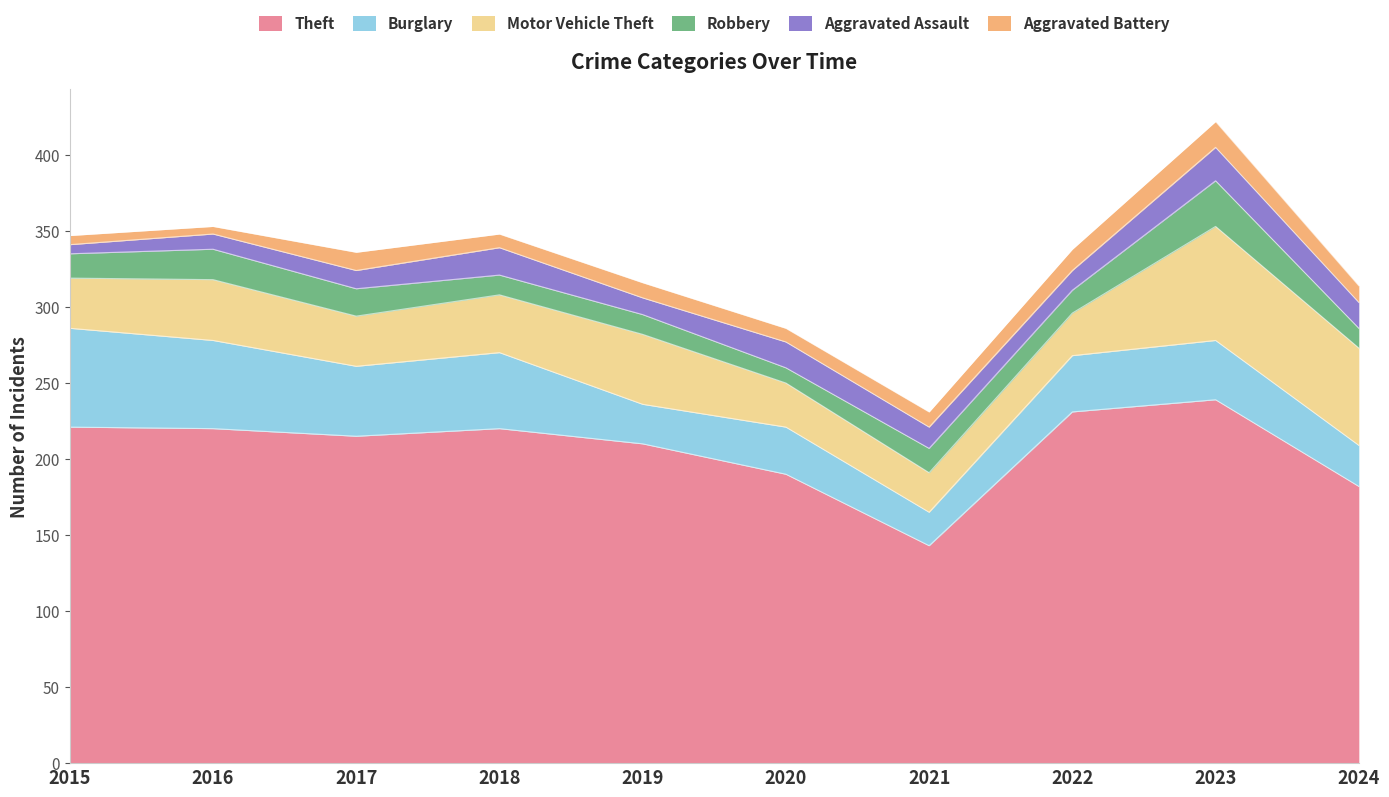

Rank the categories by Aggravated Assault value from lowest to highest.

2015, 2016, 2019, 2017, 2022, 2021, 2020, 2024, 2018, 2023